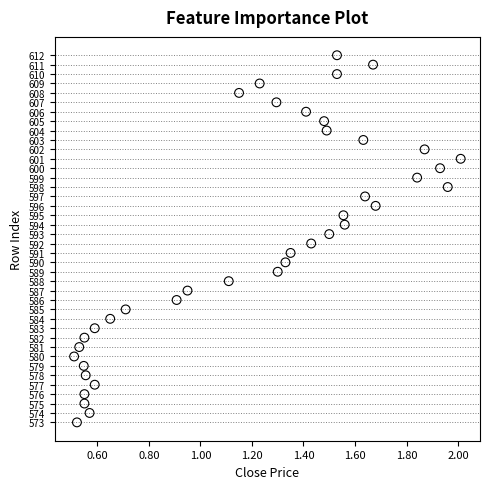

What is the range of Y values (max minus min)?

39